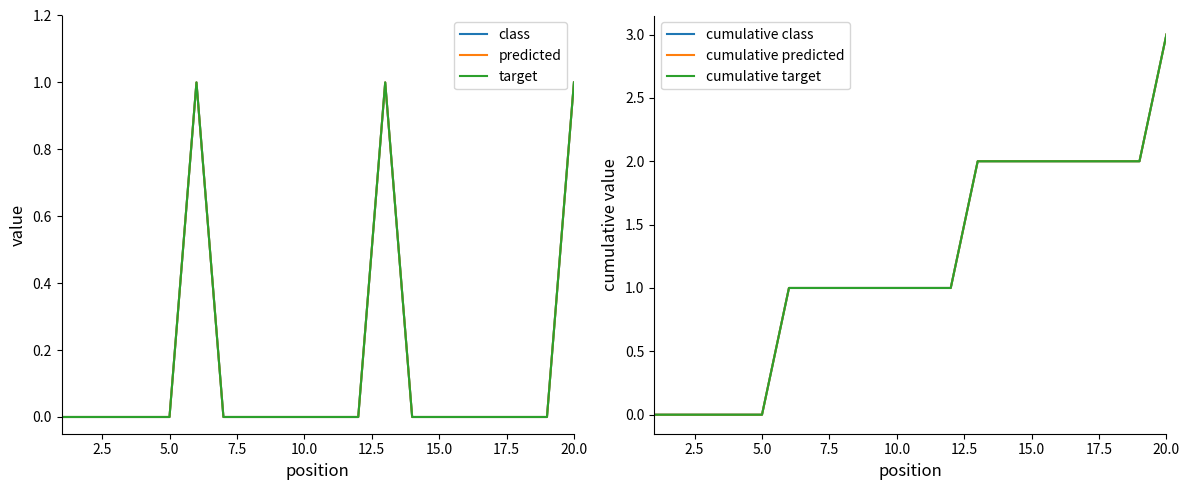

The cumulative class series shows 3 at 18. True or false?

False